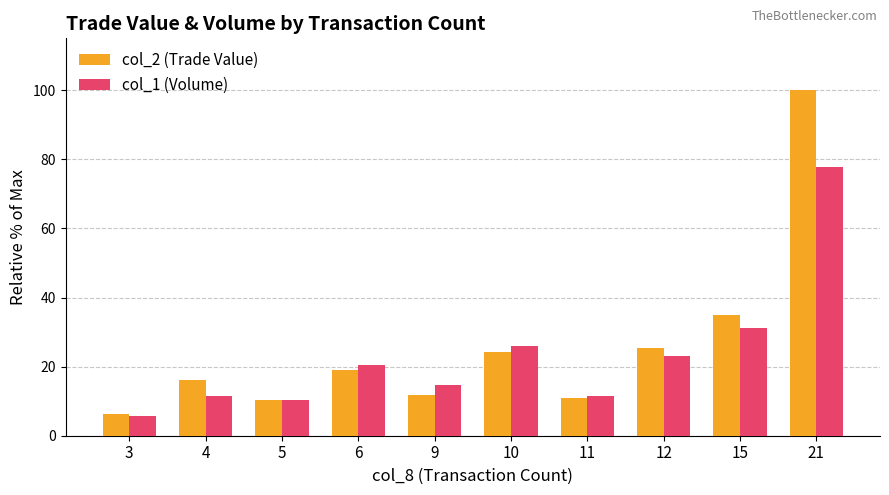

What is the difference between the maximum and second lowest values in the col_2 (Trade Value) series?

89.6